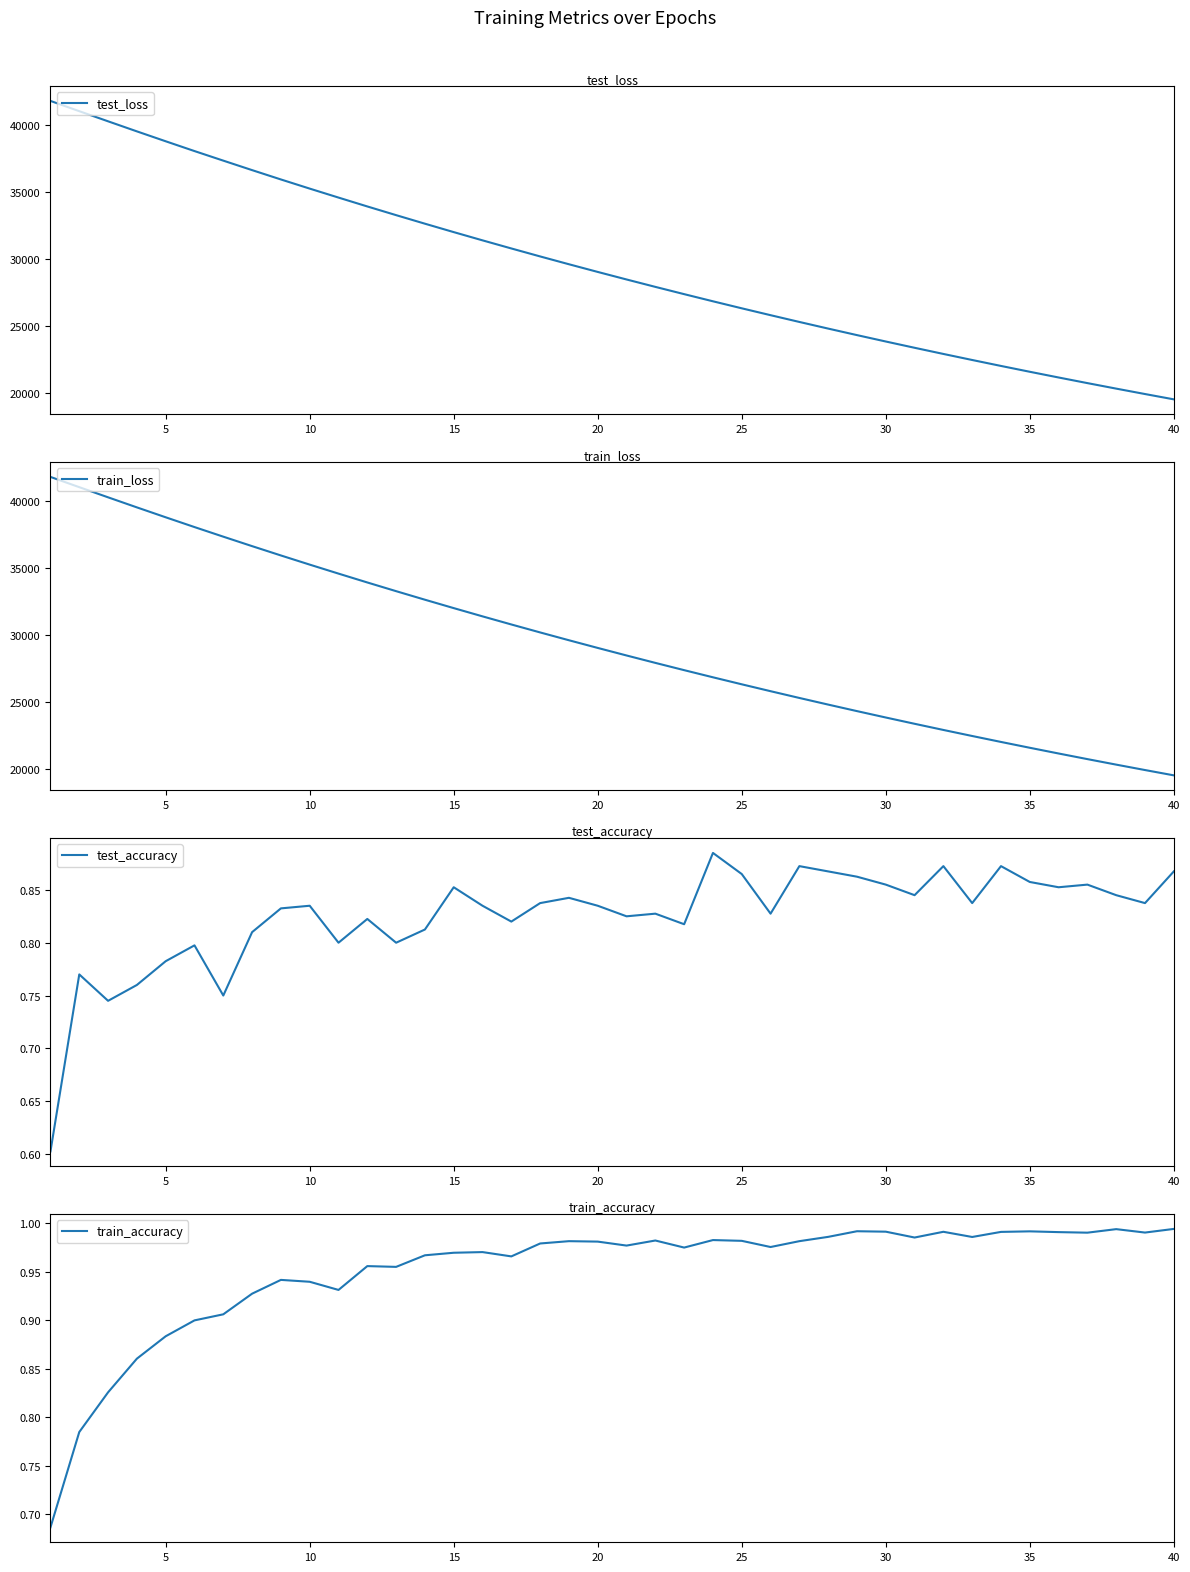

True or false: train_accuracy and test_loss intersect in this chart.

False